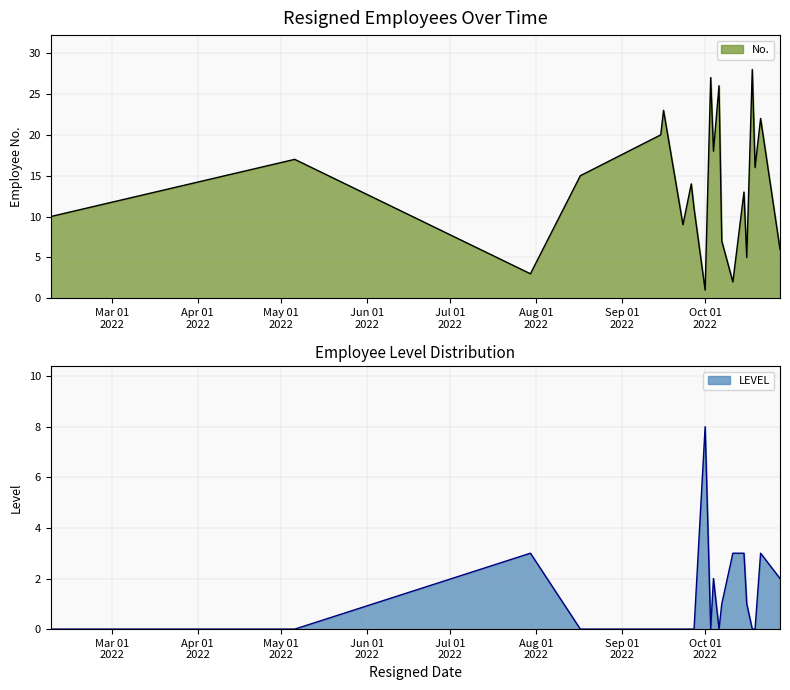

In LEVEL, how many points are higher than both neighbors (excluding endpoints)?

4